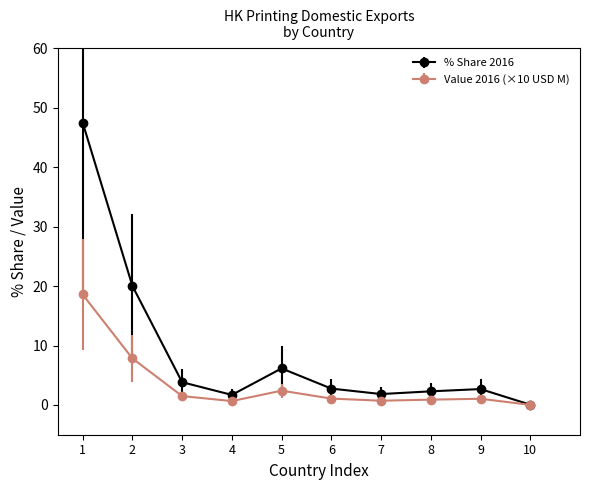

True or false: Value 2016 (×10 USD M) has a value of 7.8 at 2.

True